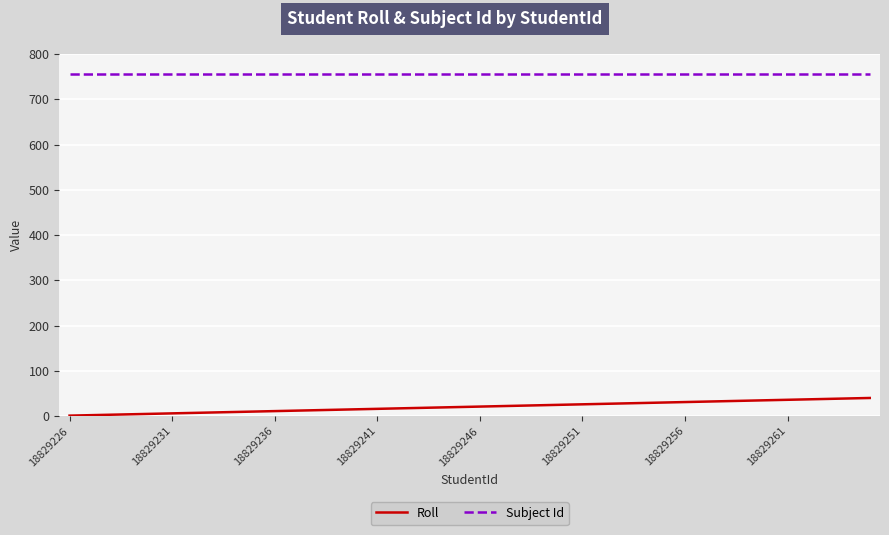

True or false: Roll and Subject Id intersect in this chart.

False